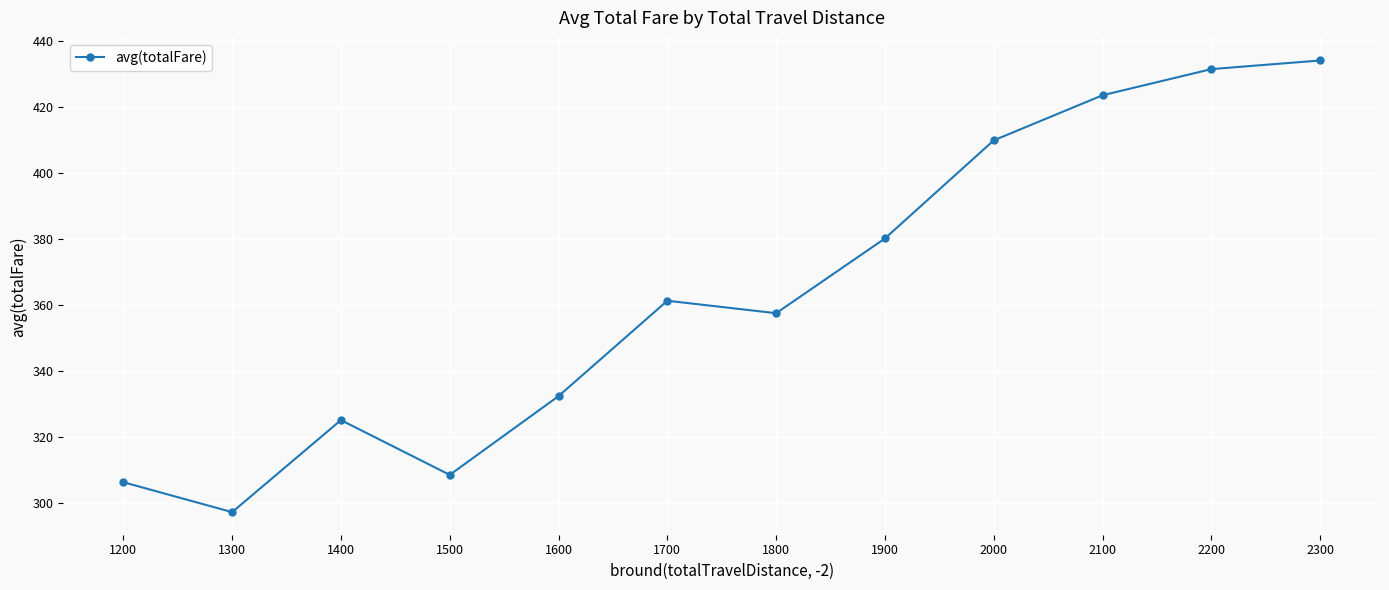

How many points are higher than both their immediate neighbors (excluding endpoints)?

2